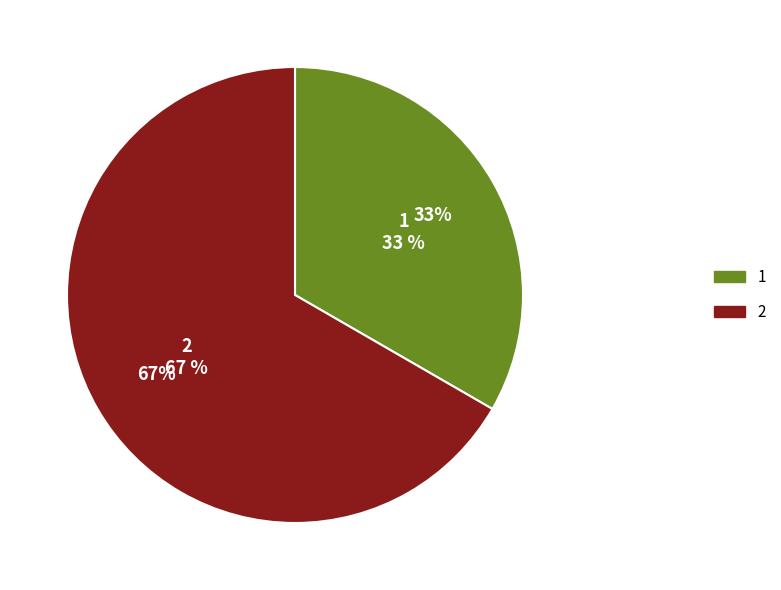

Count the number of slices in the pie.

2